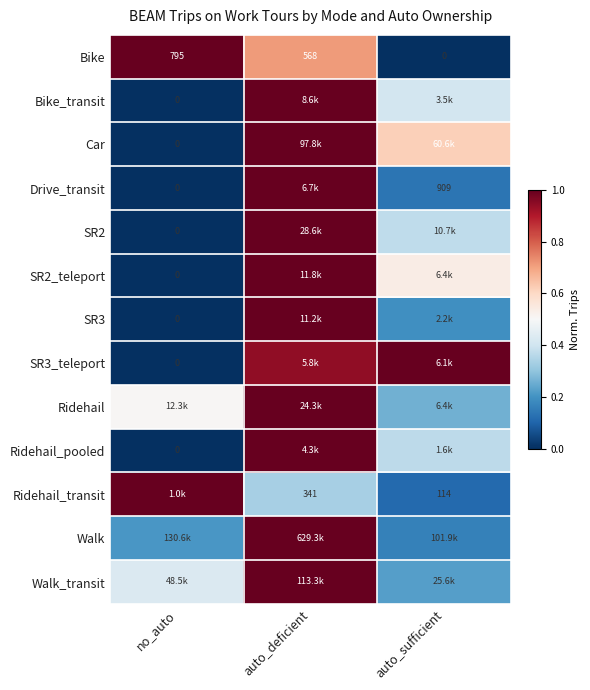

How many distinct data groups are displayed?

13